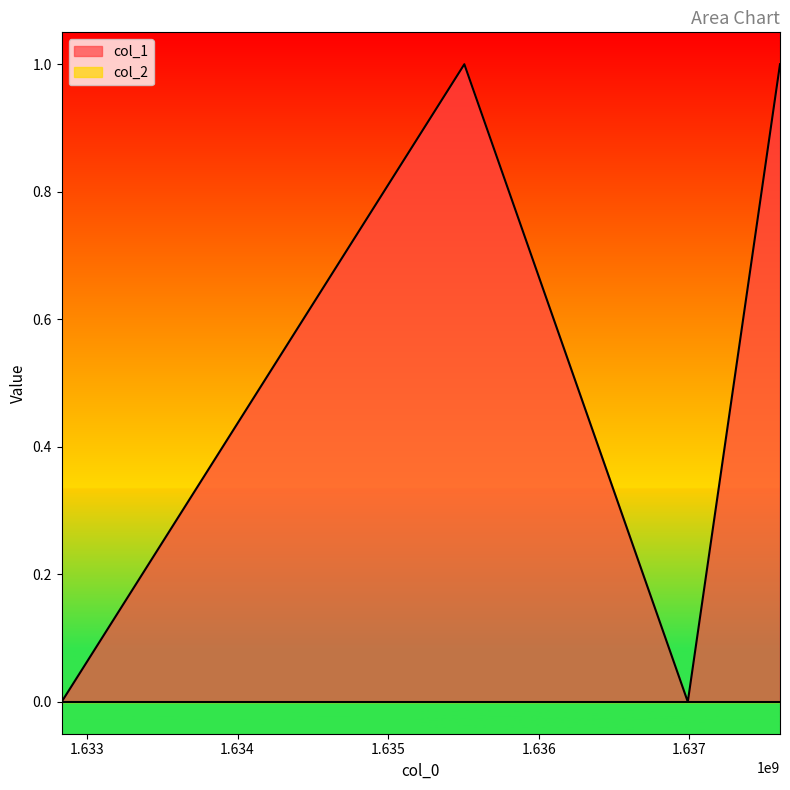

How many distinct data groups are displayed?

2